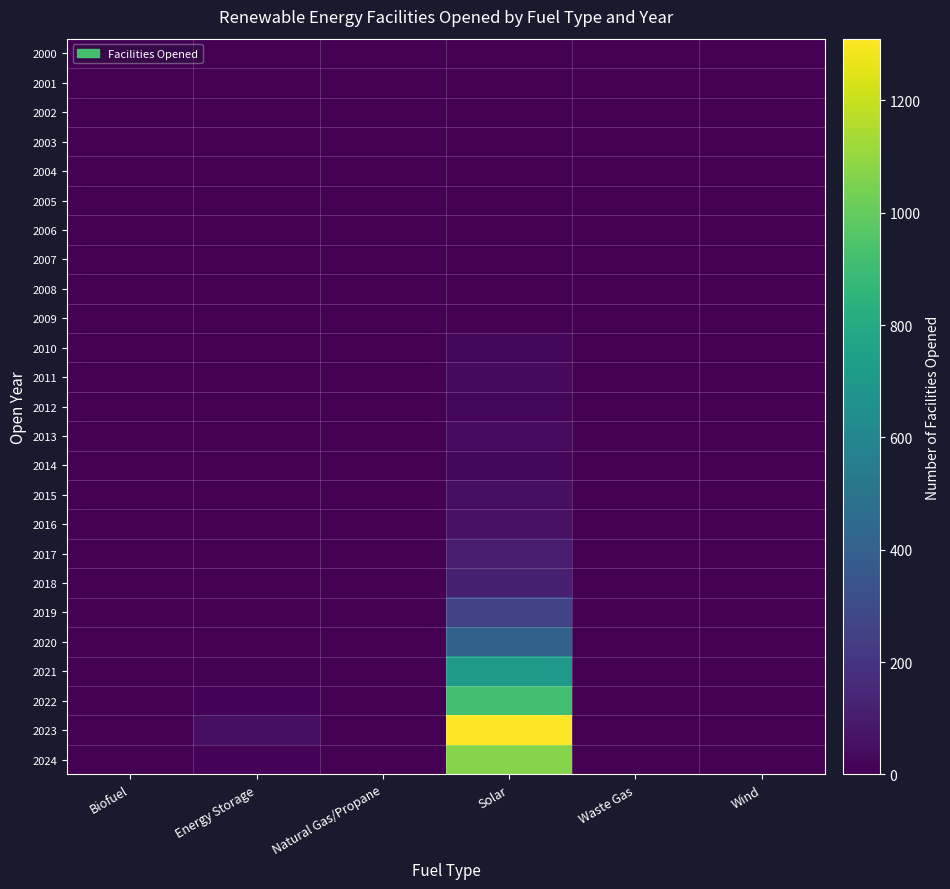

Count the number of categories in the chart.

6